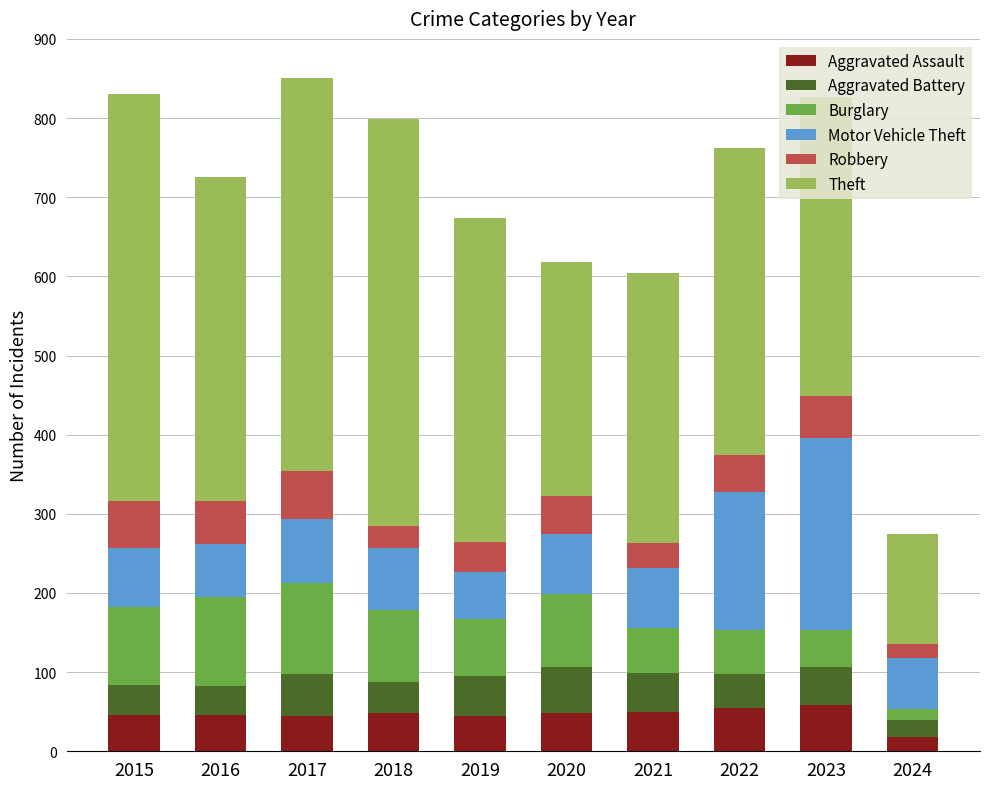

True or false: Aggravated Assault has a value of 18 at 2018.

False